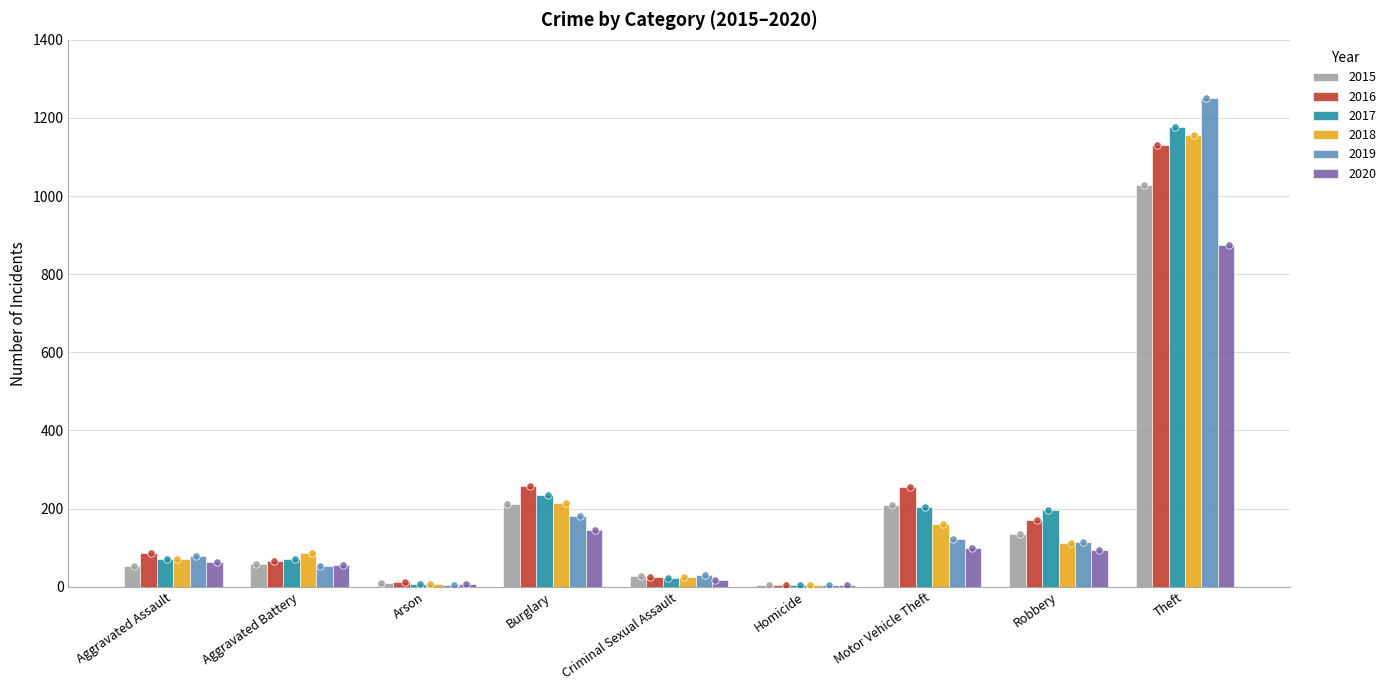

Is the value of 2020 at Motor Vehicle Theft greater than the value of 2018 at Robbery?

No